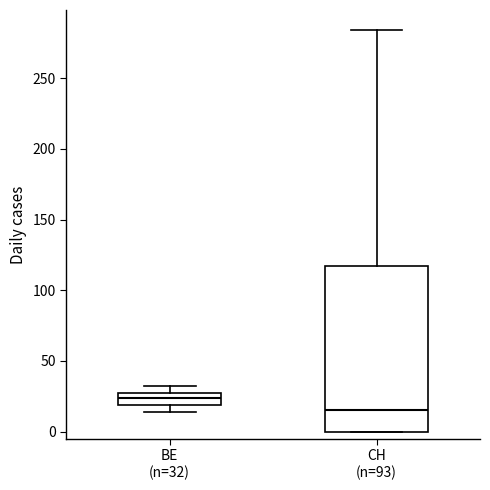

Reading left to right, read every box against the y-axis: the position of its median line, the range the box covers, and the ends of its whiskers. The values are not printed on the chart, so give them approximately, as read against the axis.

BE (n=32): median 25 (inside the box), box 20 to 25, whiskers 15 to 30
CH (n=93): median 15, box 0 to 115, whiskers 0 to 285